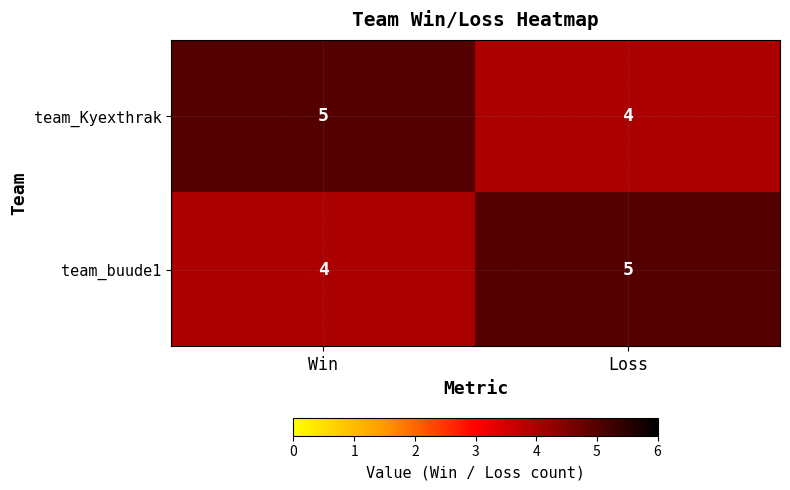

What is the smallest value displayed?

4